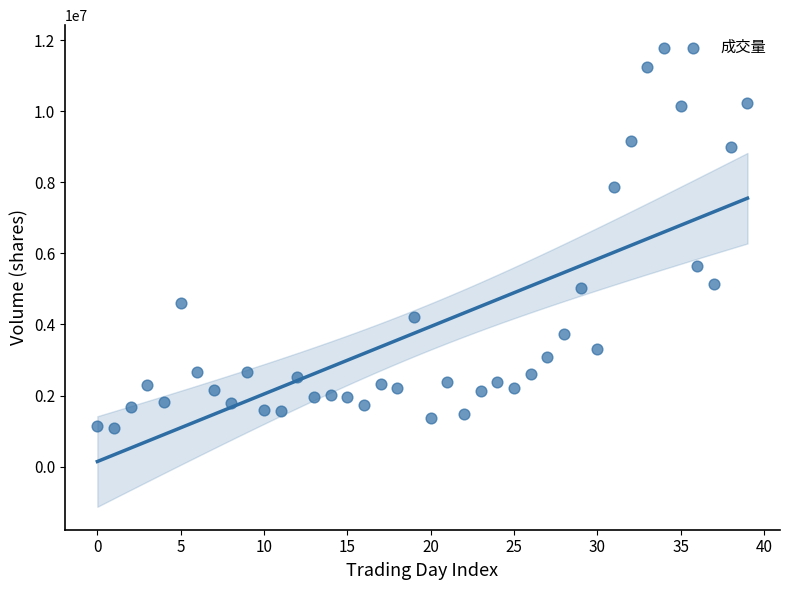

What is the range of Y values (max minus min)?

10680755